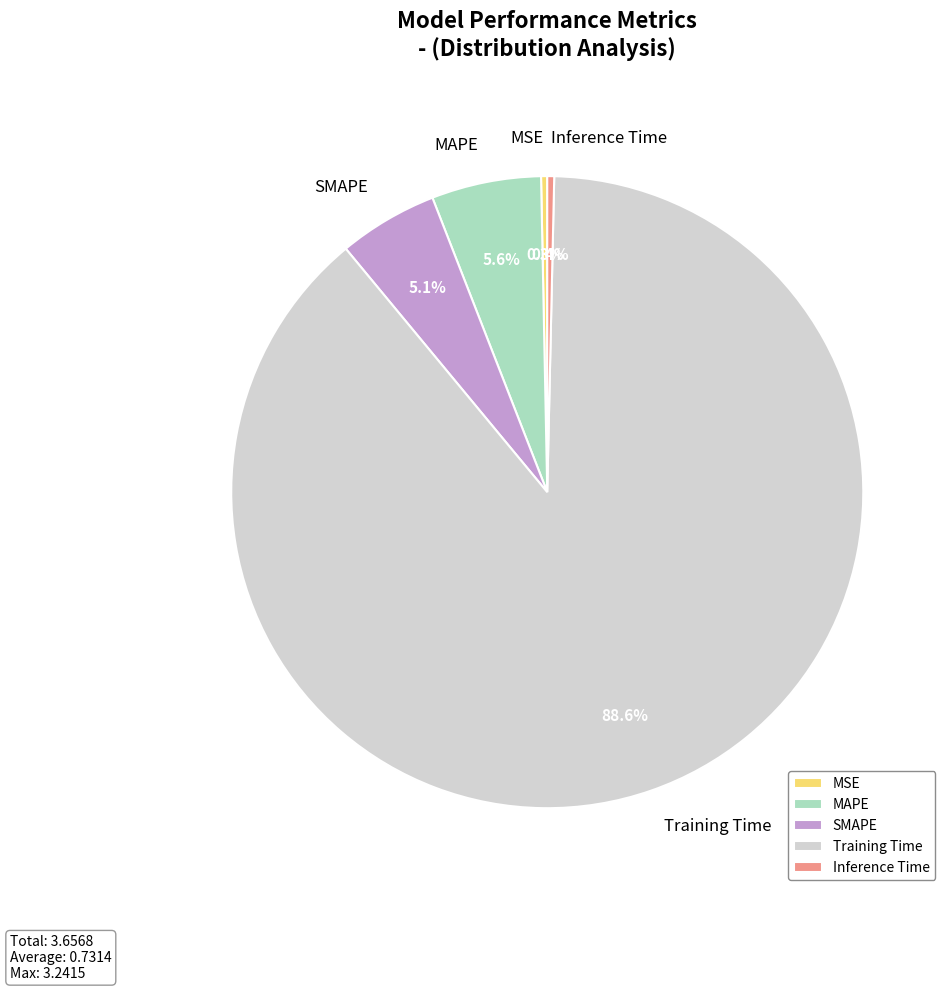

True or false: MSE accounts for 9% of the total.

False